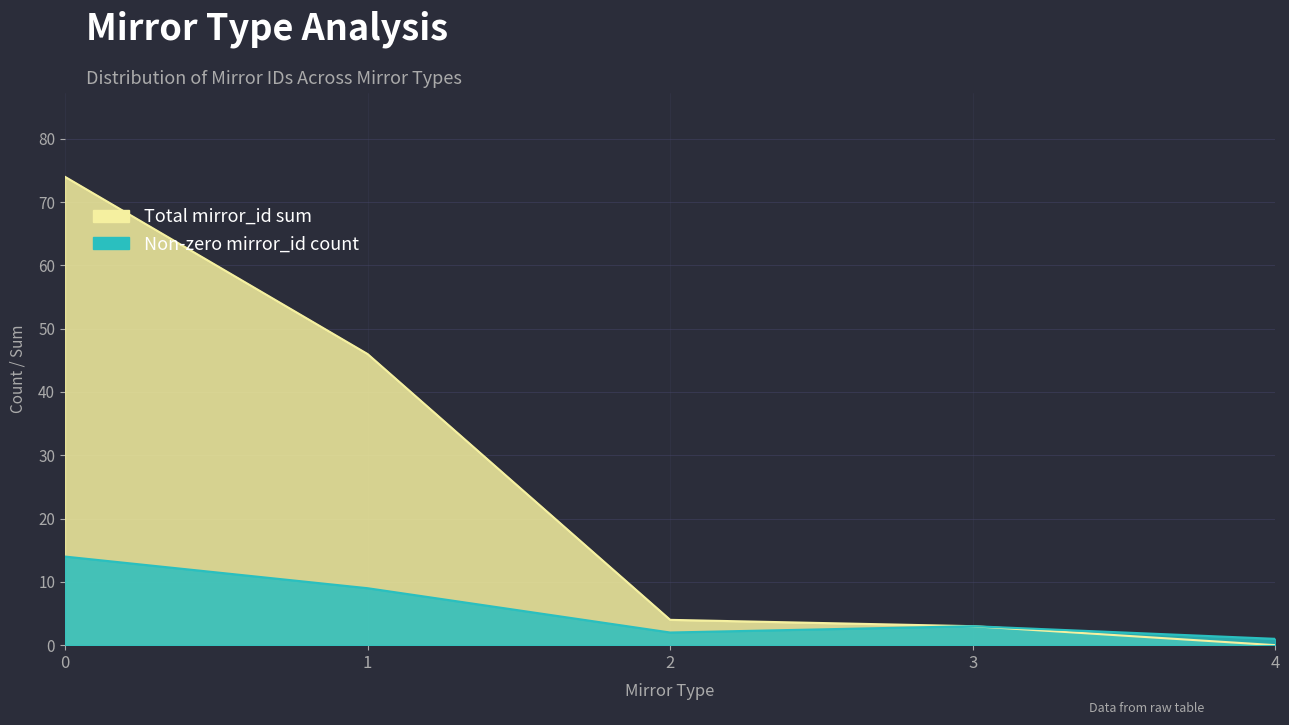

Does the chart have visible grid lines?

Yes